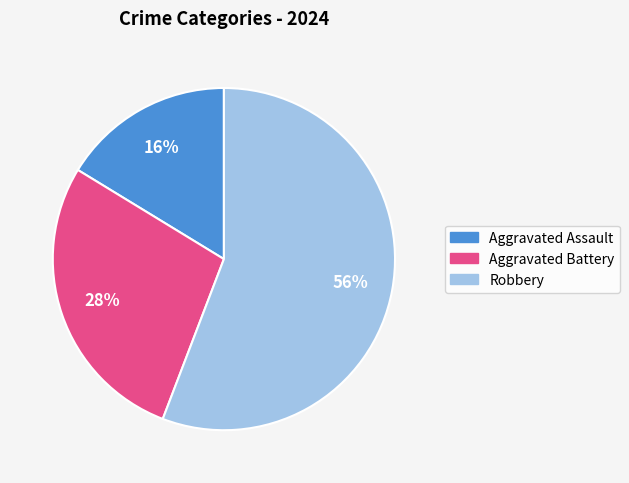

What percentage is the Aggravated Battery slice, to the nearest percent?

28%